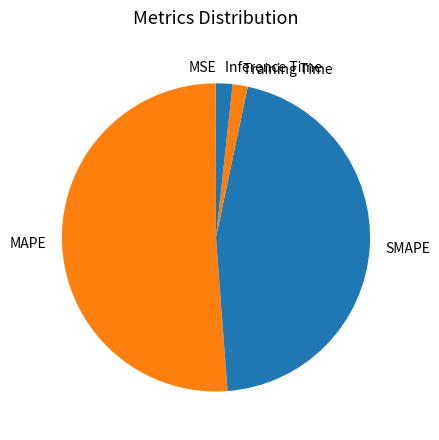

Which has a higher value, Training Time or SMAPE?

SMAPE